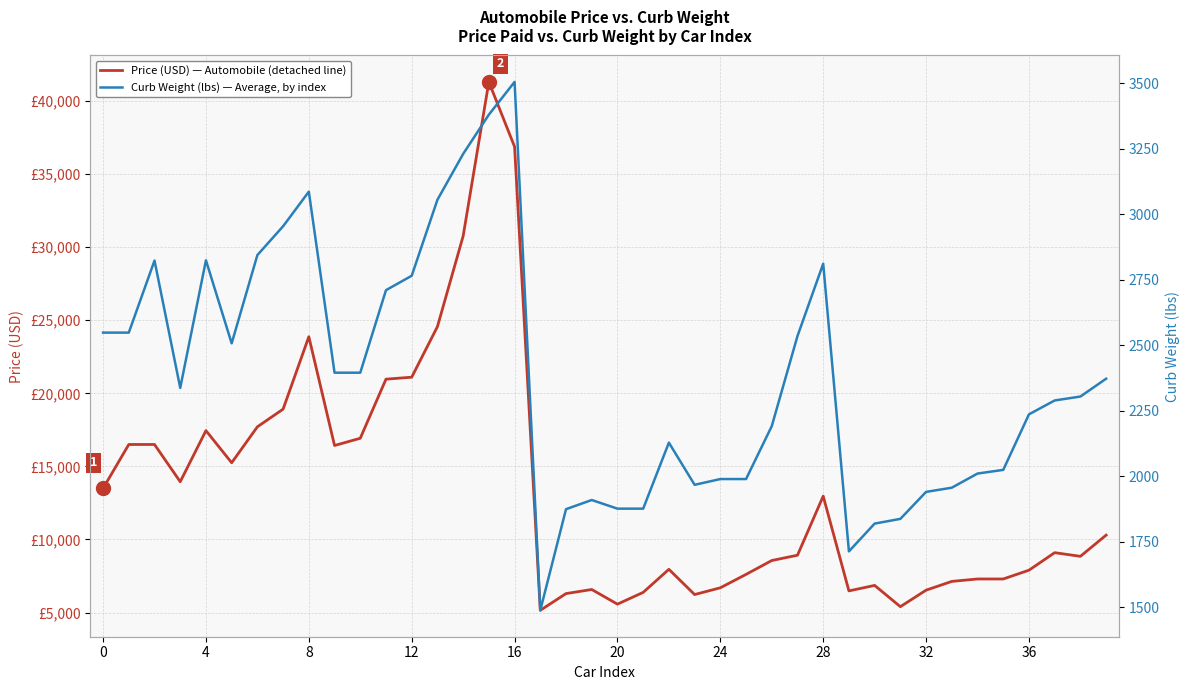

How many series are shown in this chart?

2